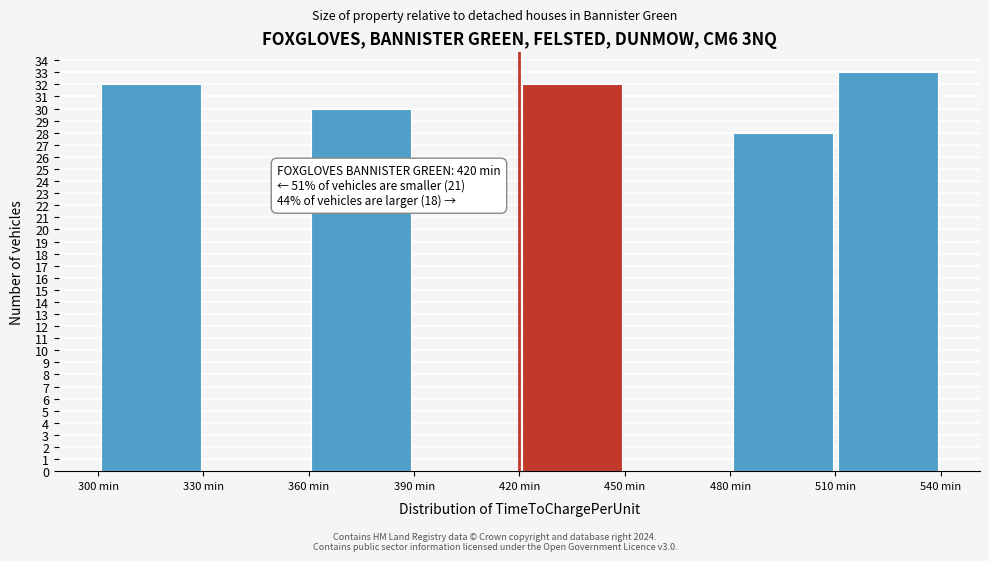

Which range on the x-axis has the tallest bar?

510 to 540